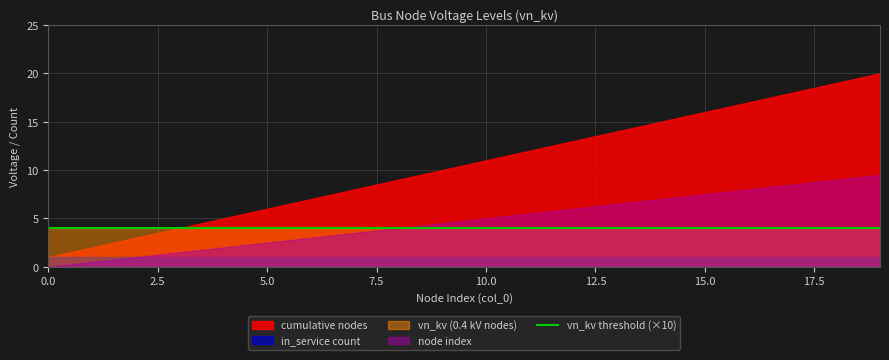

Which series changed the most between 5 and 6?

cumulative nodes